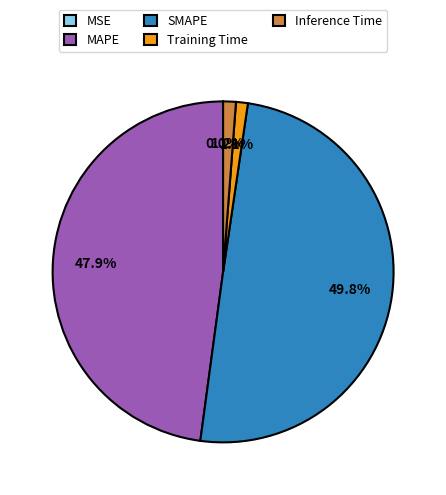

Which category has the biggest portion of the pie?

SMAPE